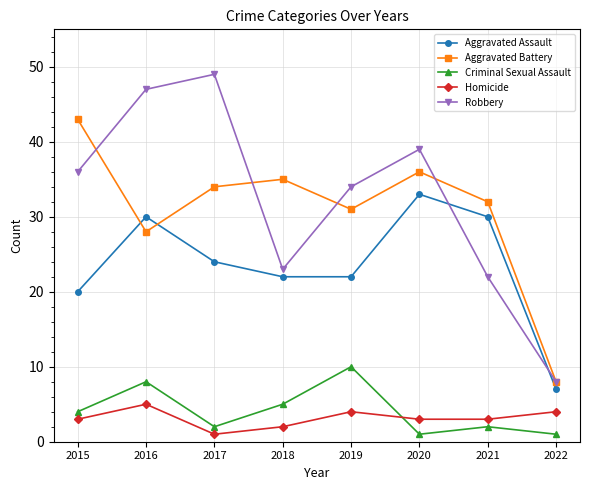

Is it true that Aggravated Assault equals 12 at 2016?

False